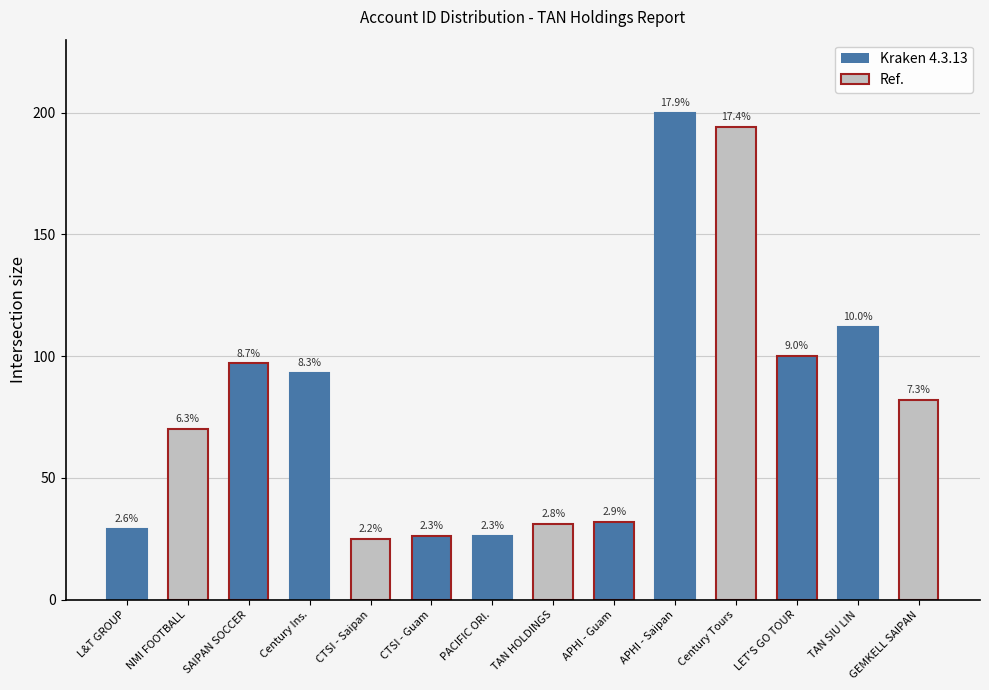

Does the chart contain stacked bars?

No